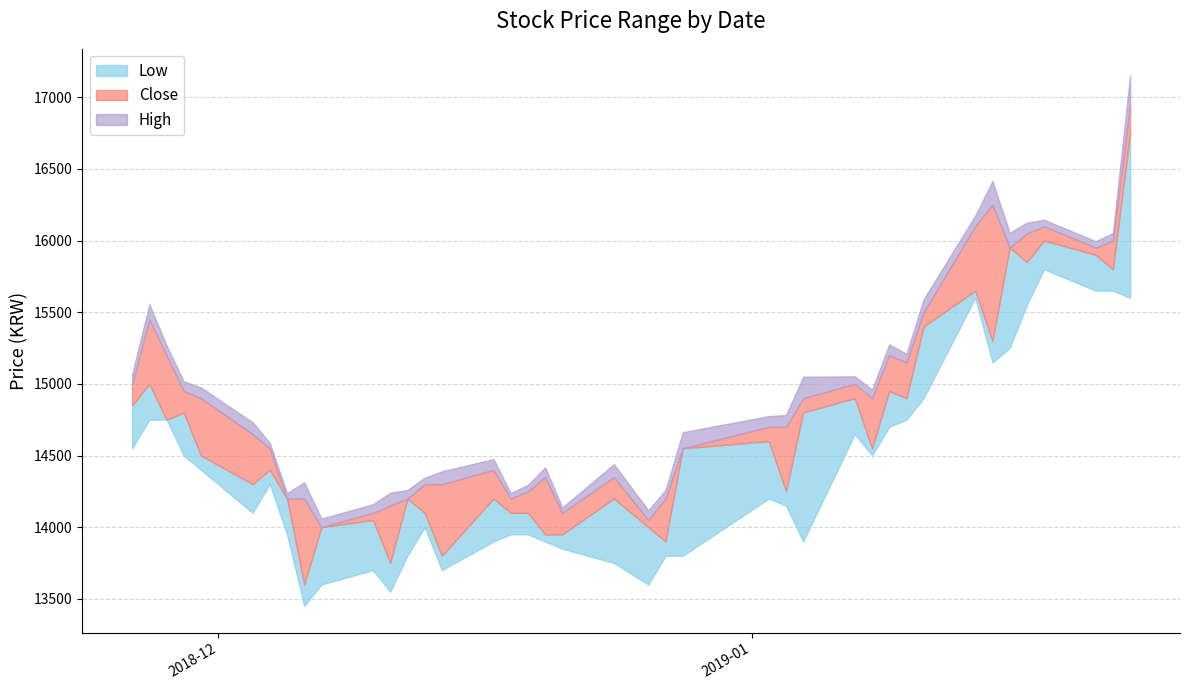

Which series has the largest total across all categories?

High